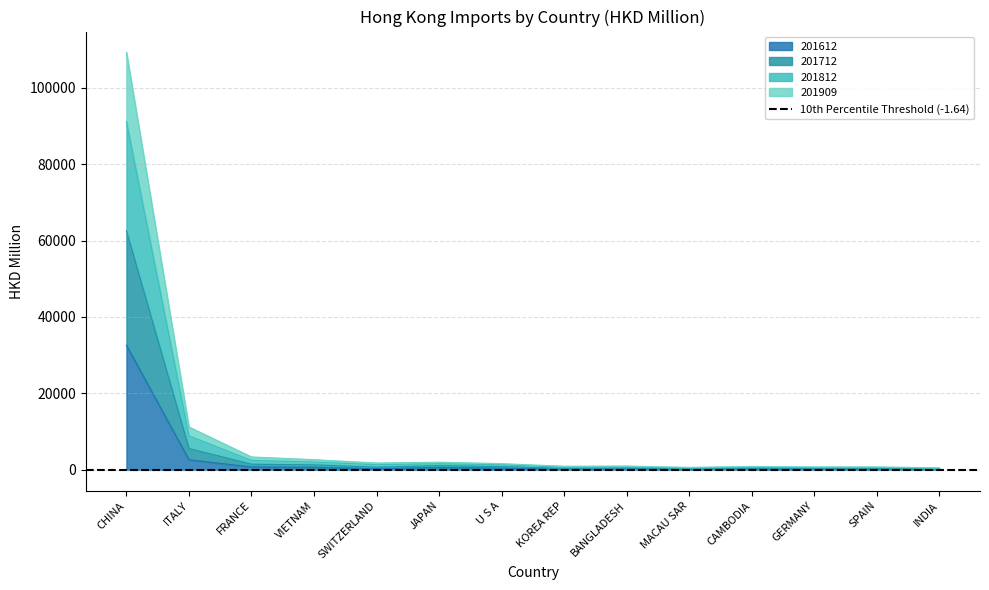

Where does the 201612 series first go above 295?

CHINA